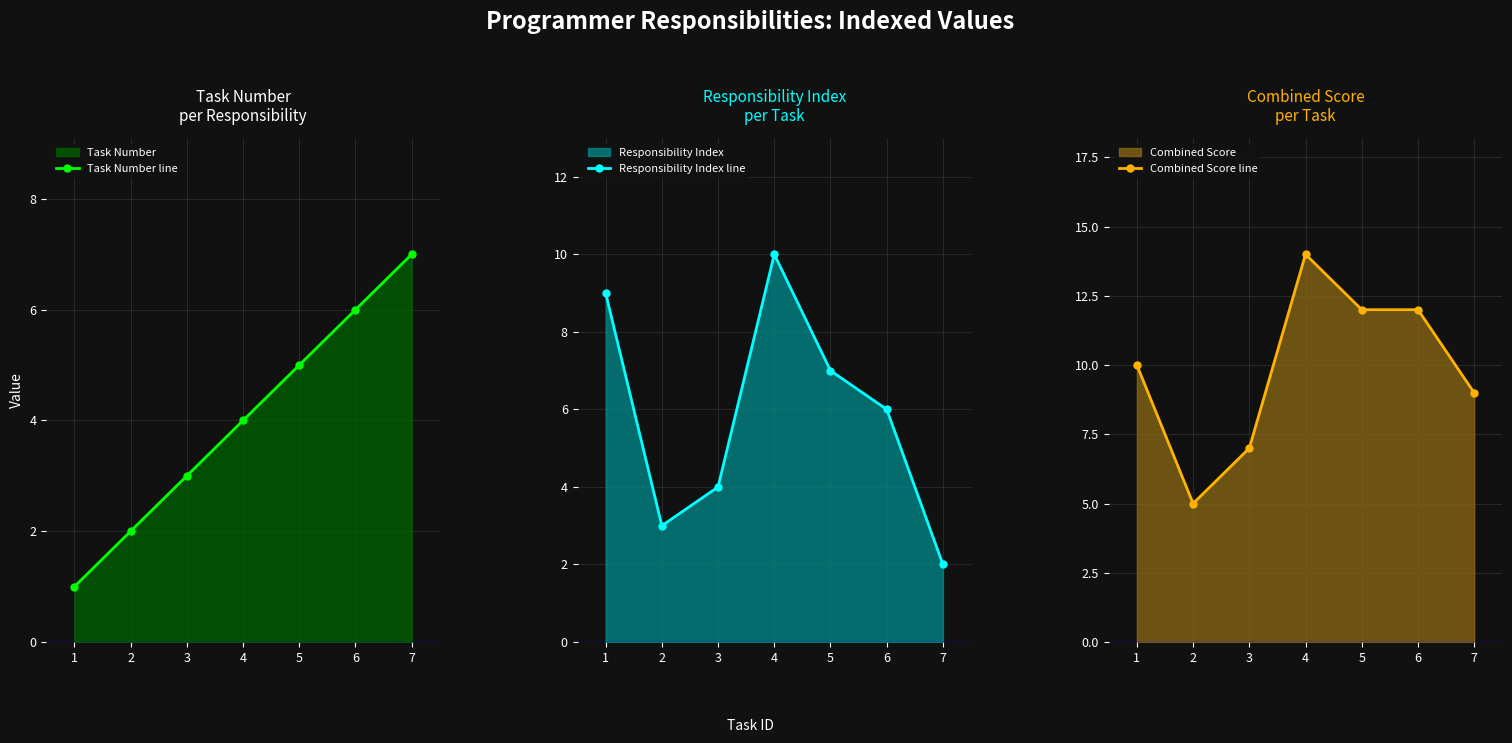

What are all the series names shown in the legend?

Task Number line, Responsibility Index line, Combined Score line